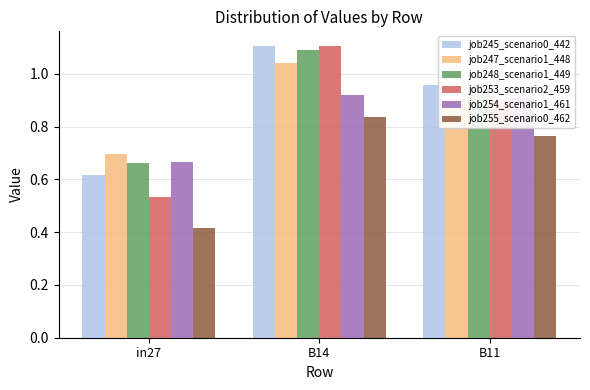

Which category has the lowest value in the job245_scenario0_442 series?

in27